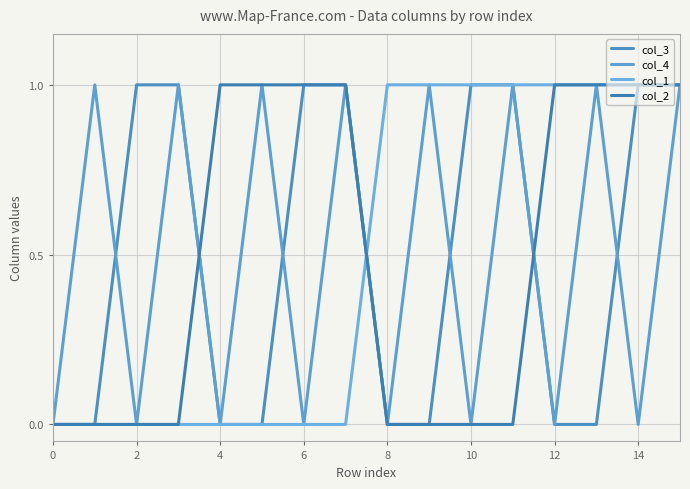

How many col_3 values are between 0 and 1?

16